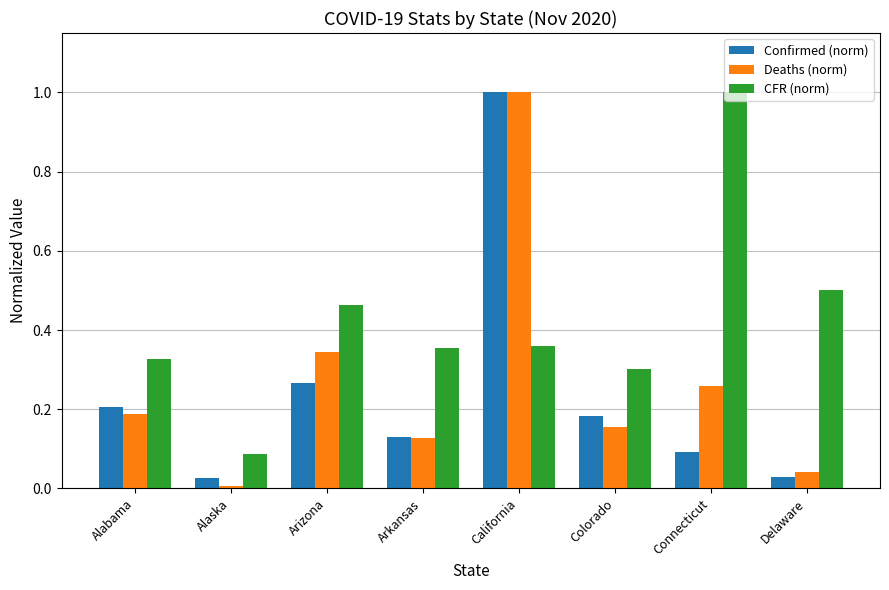

Which category has the highest value in the CFR (norm) series?

Connecticut